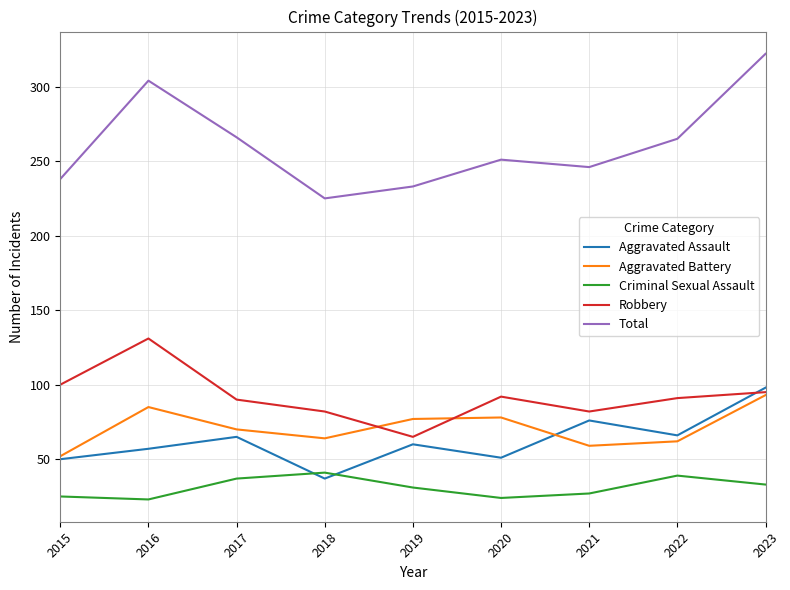

Which series changed the most between 2017 and 2021?

Total